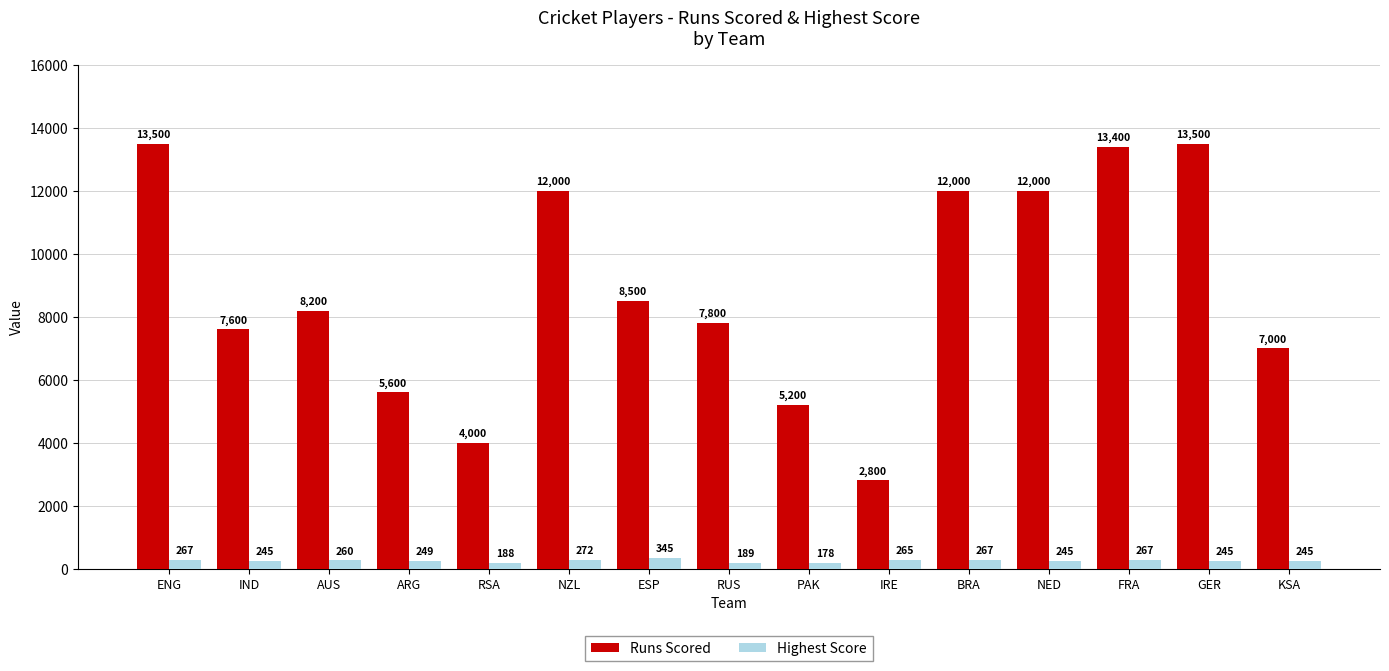

What is the approximate value of Runs Scored at KSA, to the nearest 10?

7000